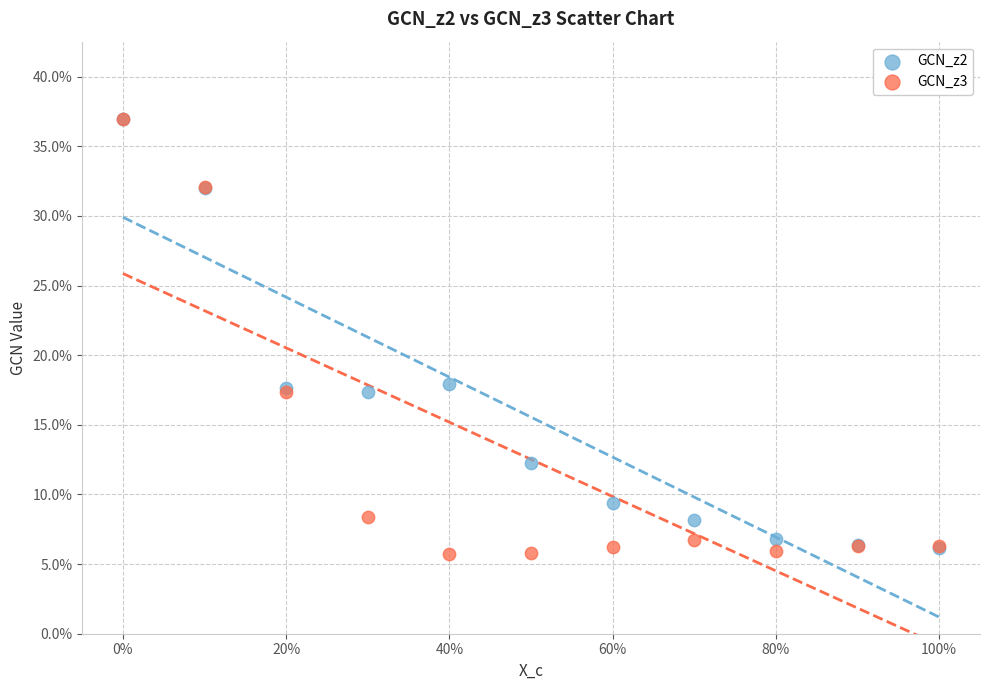

Which series has the largest Y range (max minus min)?

GCN_z3